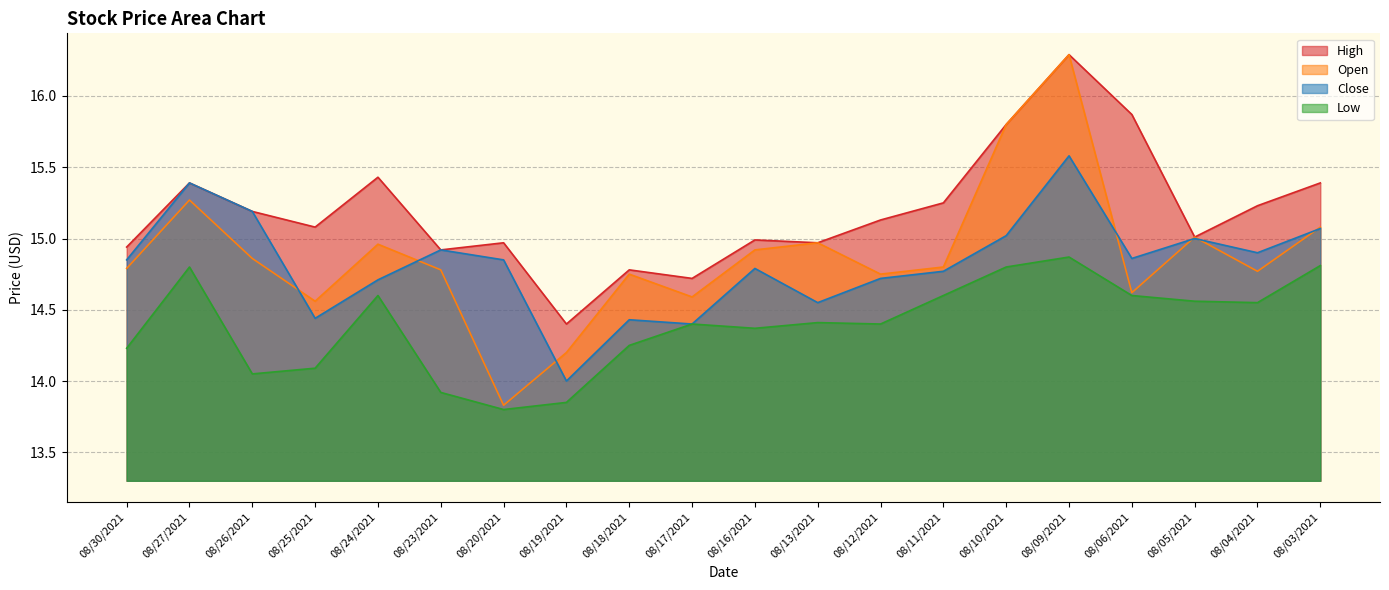

True or false: Open and High intersect in this chart.

False